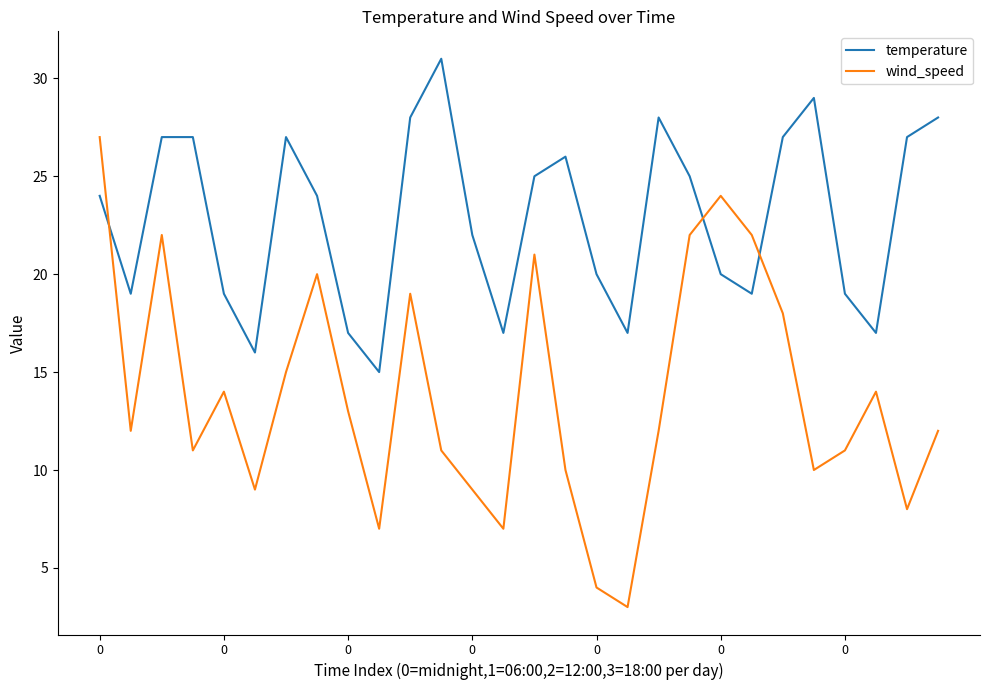

Which series has the widest spread of values?

wind_speed